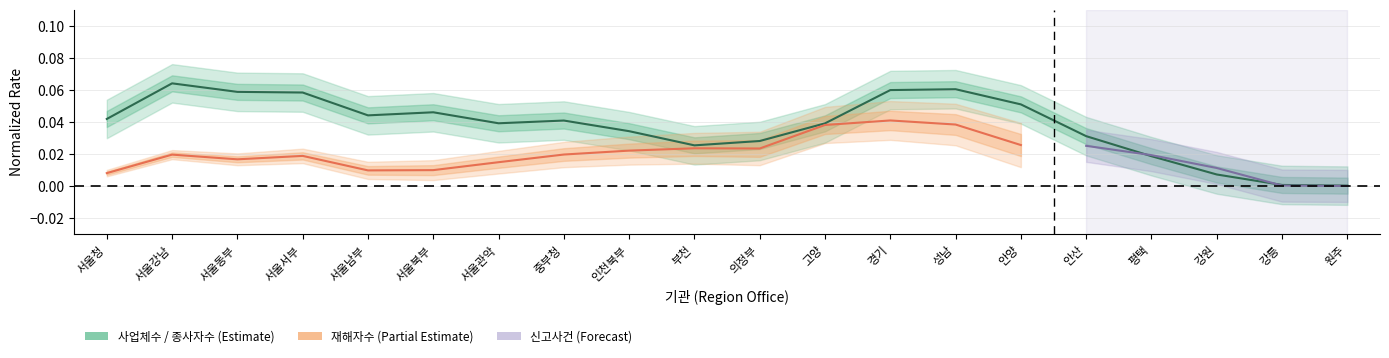

Rank the categories by value from lowest to highest.

원주, 강릉, 강원, 평택, 부천, 의정부, 안산, 인천북부, 고양, 서울관악, 중부청, 서울청, 서울남부, 서울북부, 안양, 서울서부, 서울동부, 경기, 성남, 서울강남